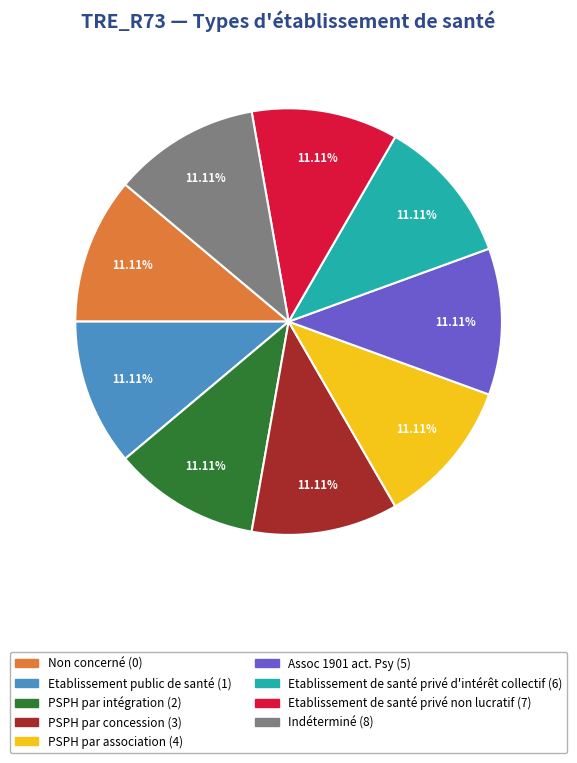

Approximately how many times larger is the value at Etablissement de santé privé d'intérêt collectif compared to Indéterminé?

1.0